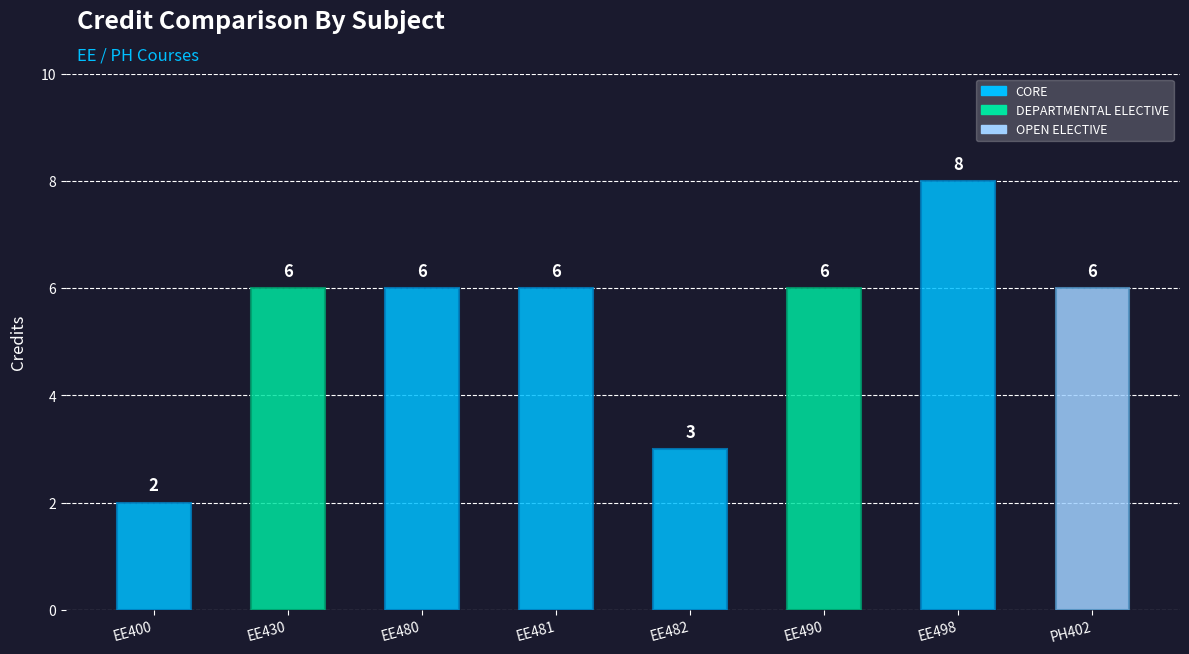

Which category has the lowest value across all series?

EE400